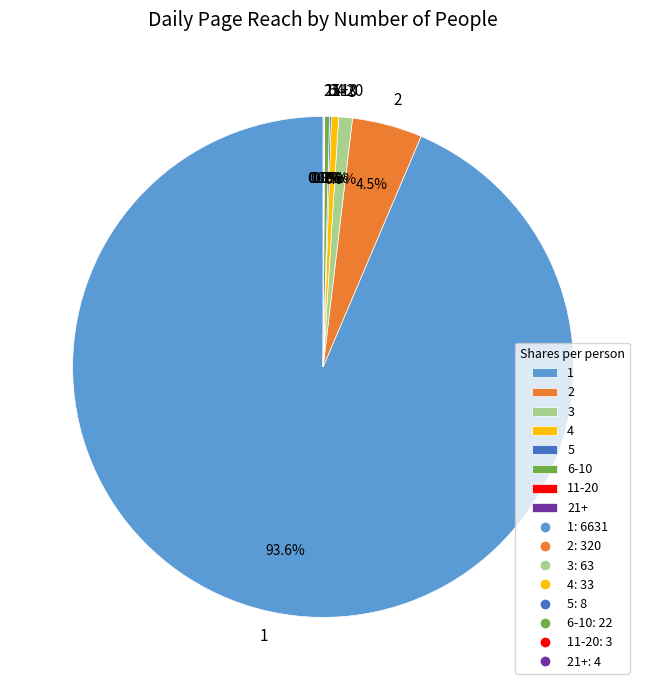

To the nearest percent, what is the difference between the largest and smallest slice percentages?

94%